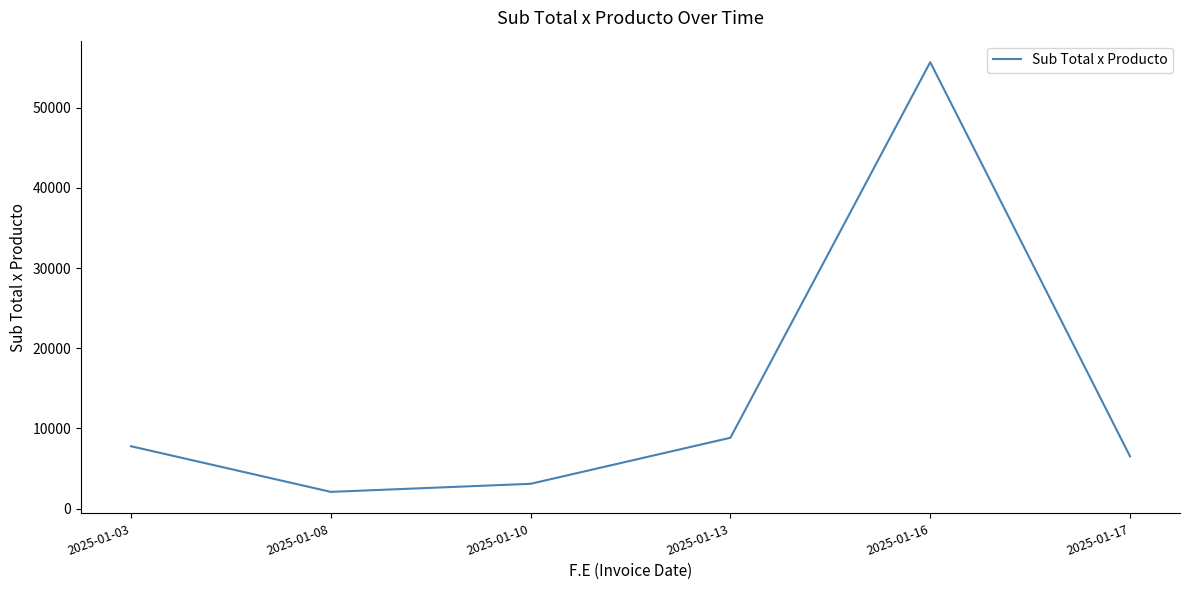

What is the difference between the second highest and second lowest values?

5746.5